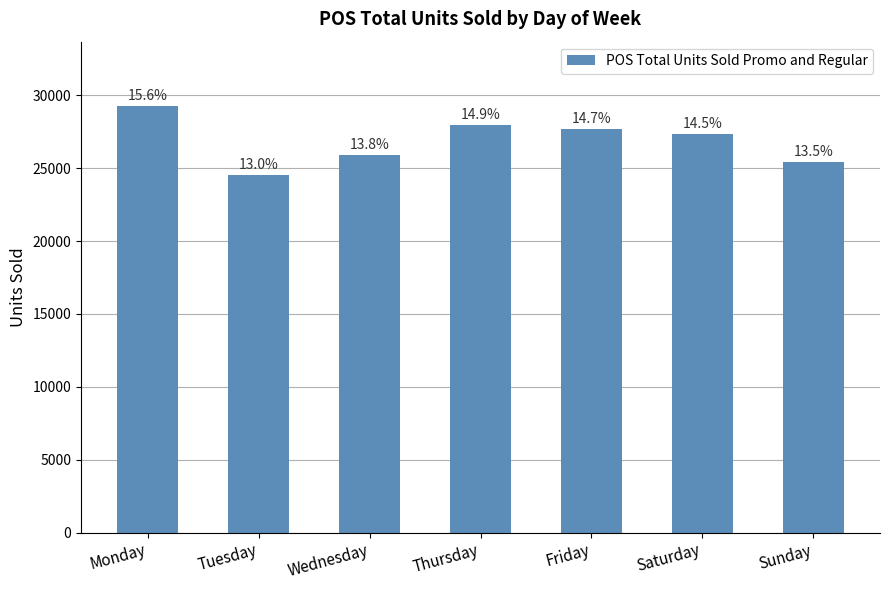

Are the bars horizontal?

No